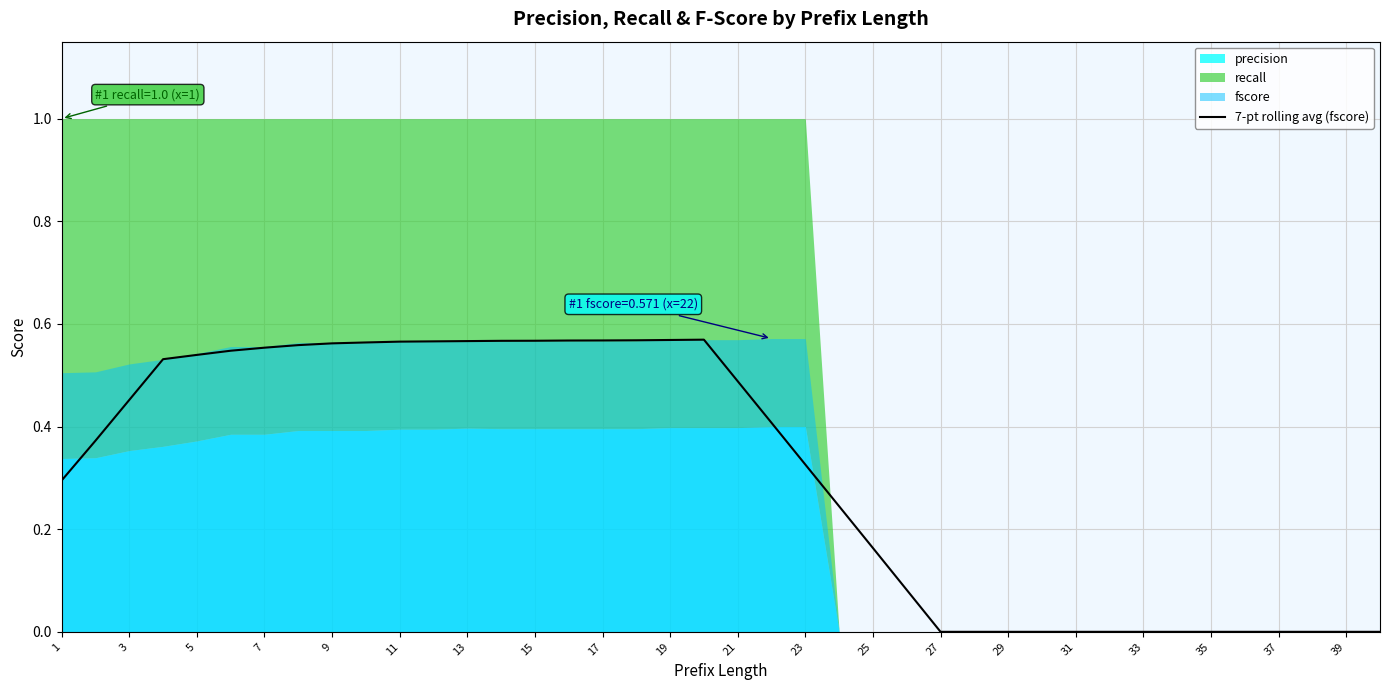

The value of 7-pt rolling avg (fscore) at 35 is -0.2. True or false?

False